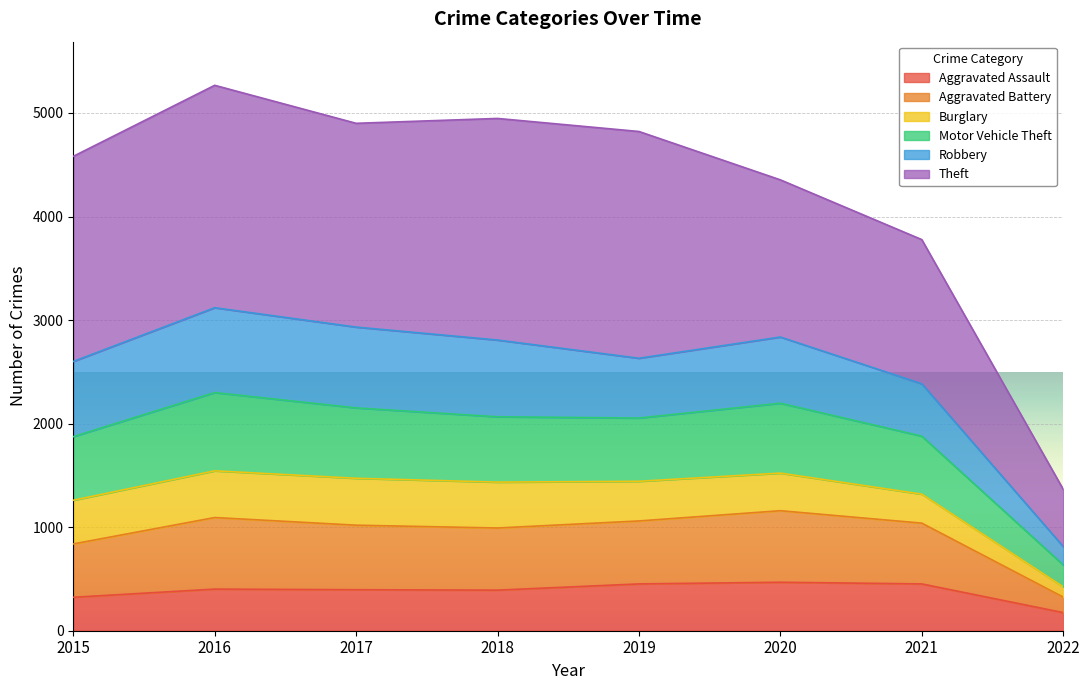

True or false: Aggravated Assault has a value of 586 at 2017.

False